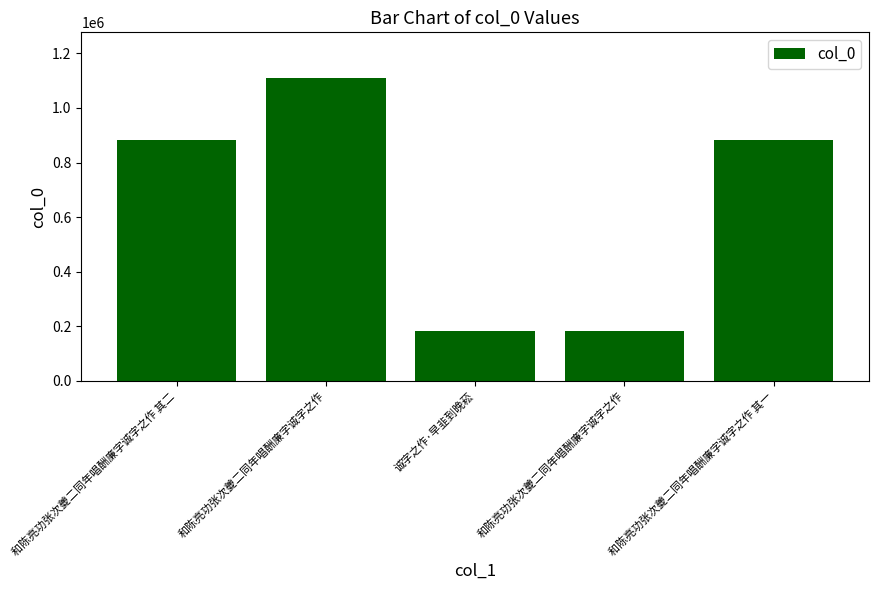

What is the change in value from 和陈亮功张次夔二同年唱酬廉字诚字之作 其二 to 和陈亮功张次夔二同年唱酬廉字诚字之作?

+227261